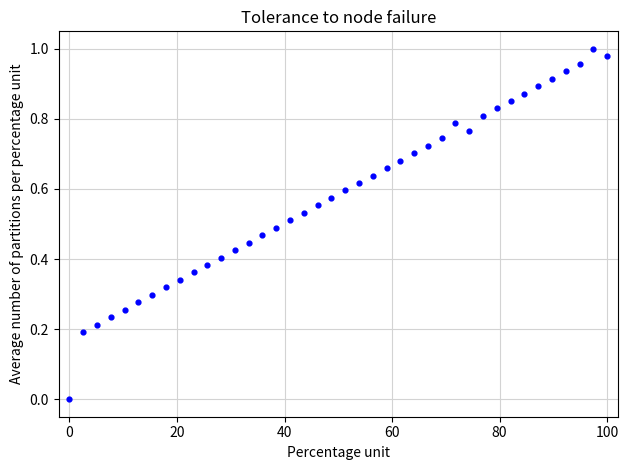

What is the range of X values (max minus min)?

100.0